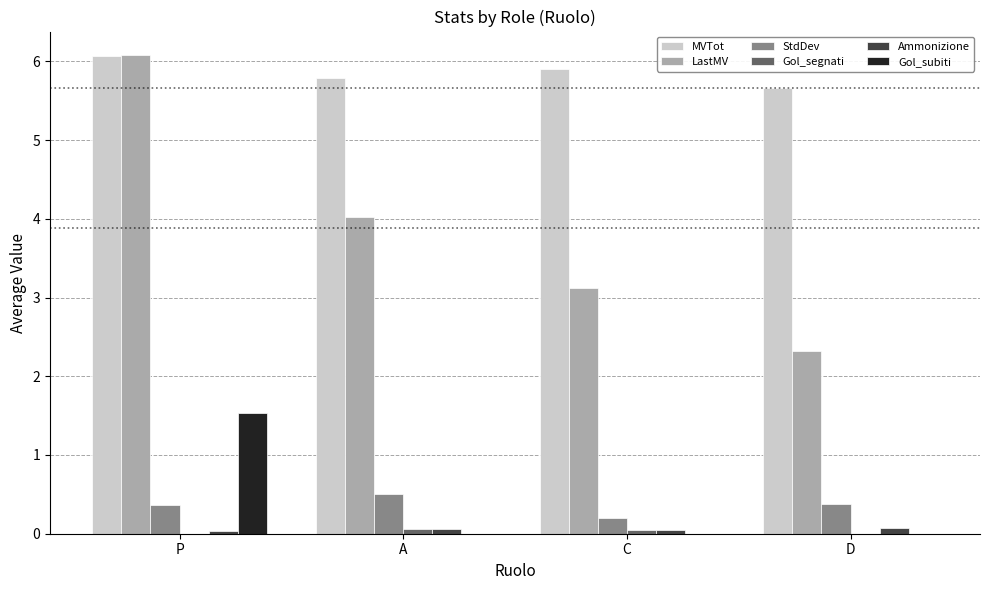

The value of Ammonizione at D is 0.1. True or false?

True